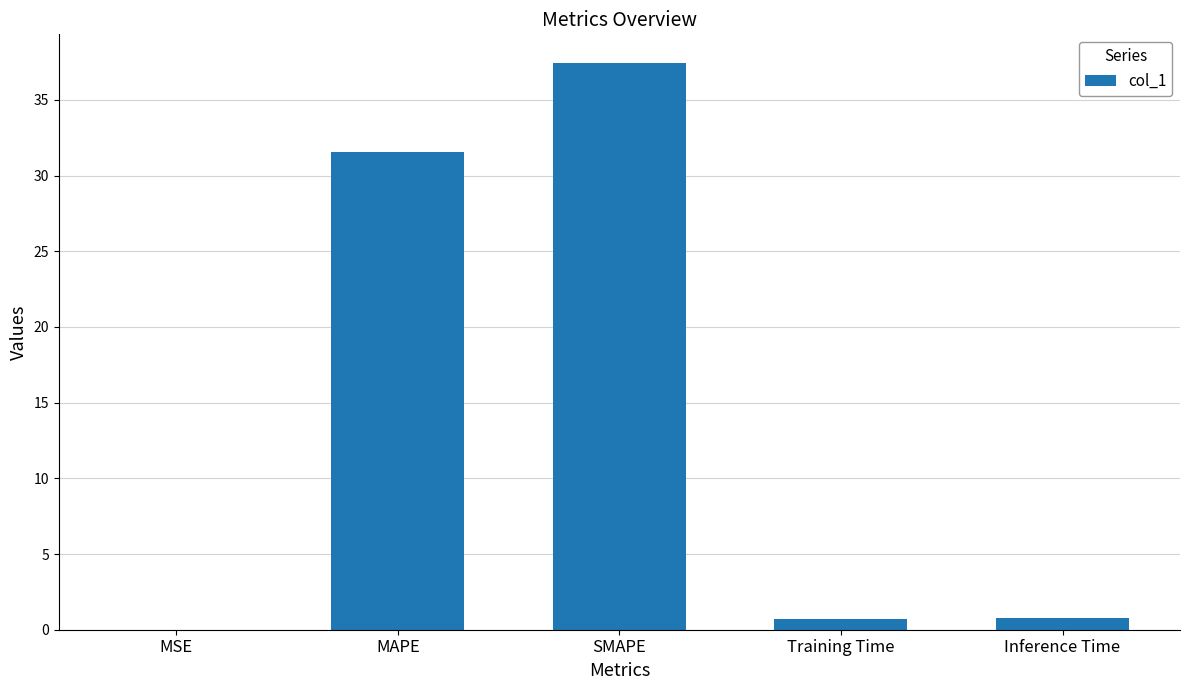

Are the bars grouped side by side (vs. stacked)?

No